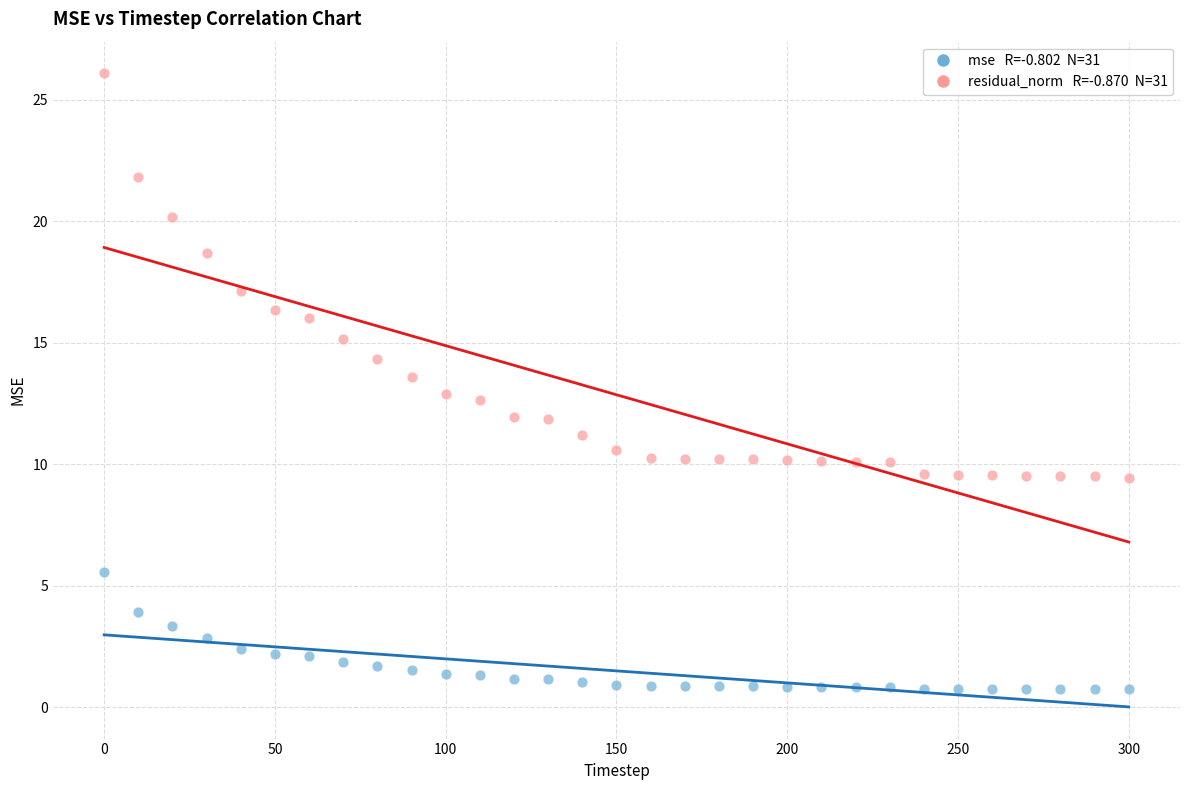

Across all data points, what is the range of X values (max minus min)?

300.0